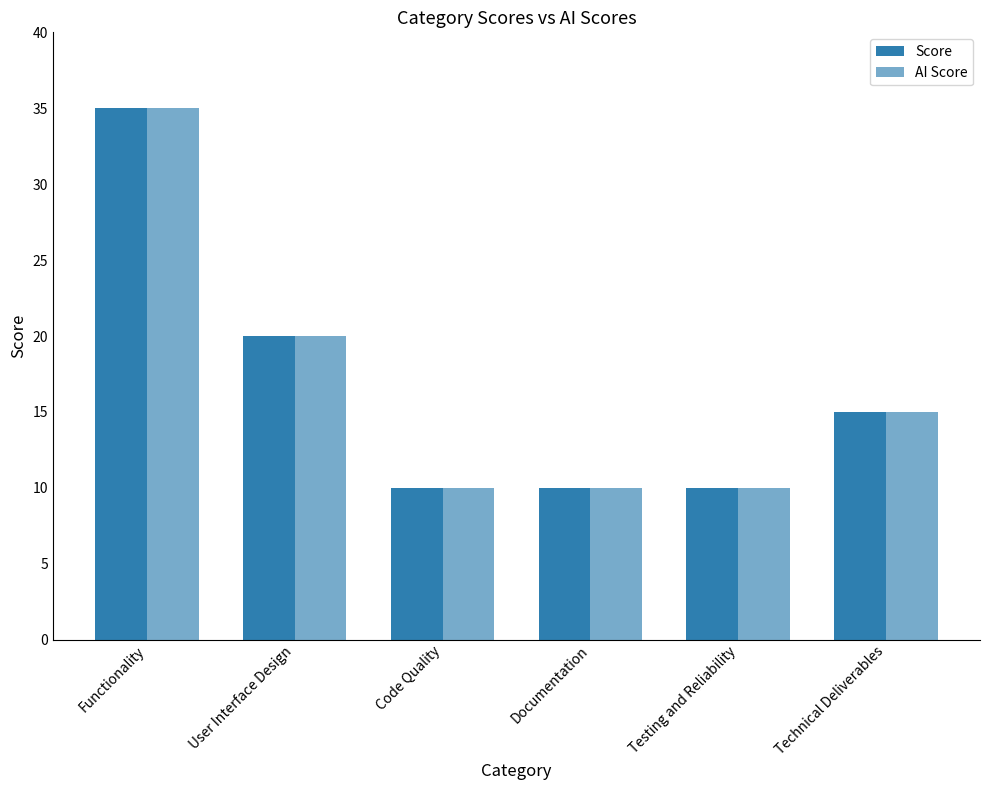

Reading left to right, transcribe all the data shown in this chart.

Score: 35	20	10	10	10	15
AI Score: 35	20	10	10	10	15